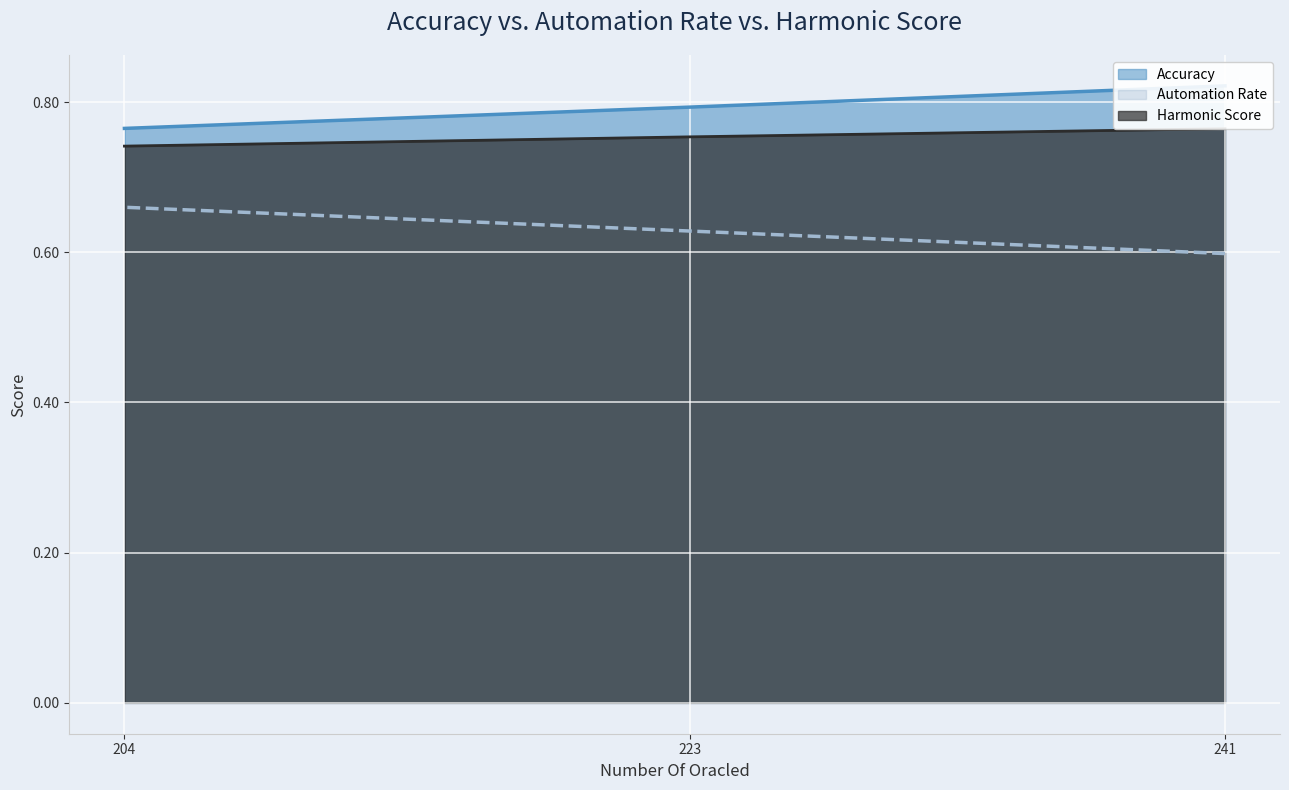

At which category is the sum across all series the highest?

241